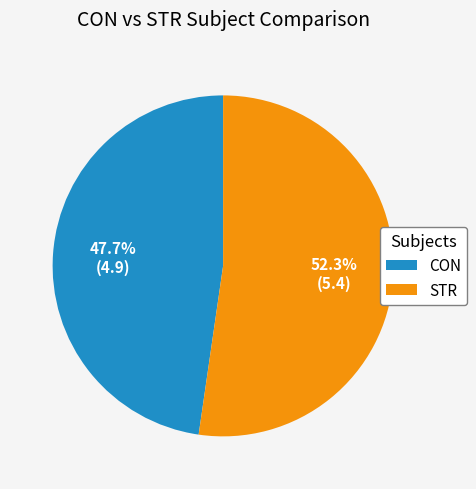

Approximately how many times larger is the value at CON compared to STR?

0.9